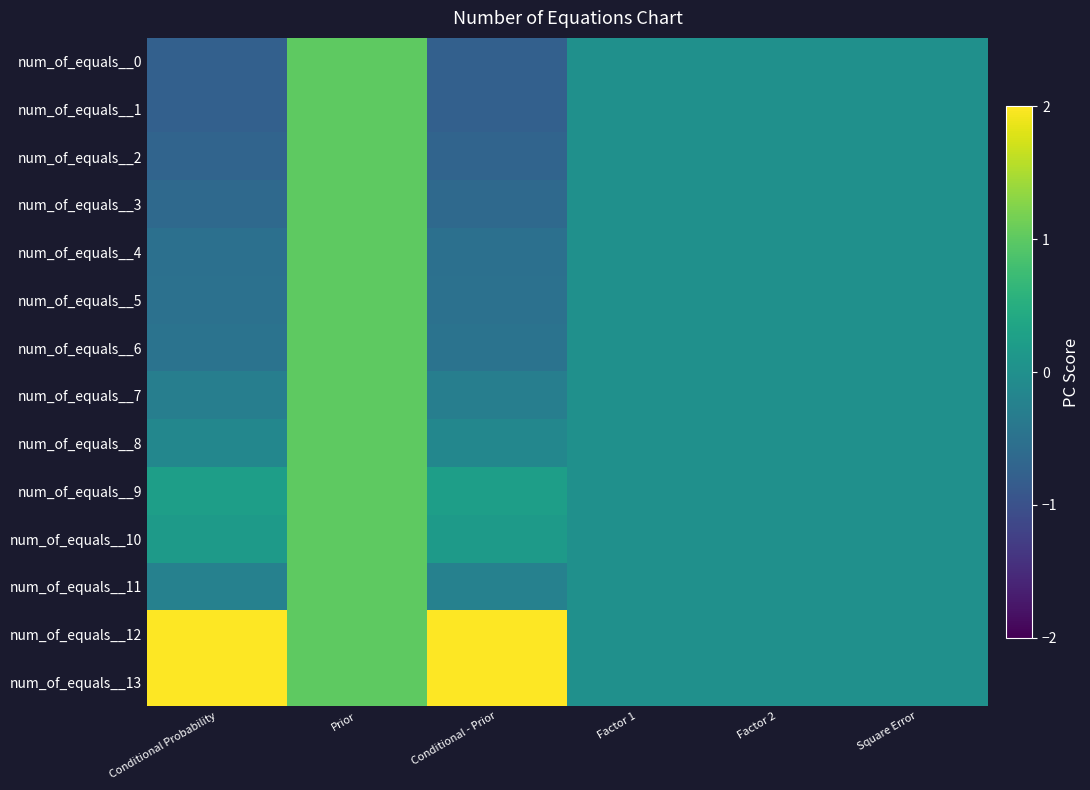

How many data points does each series have?

6